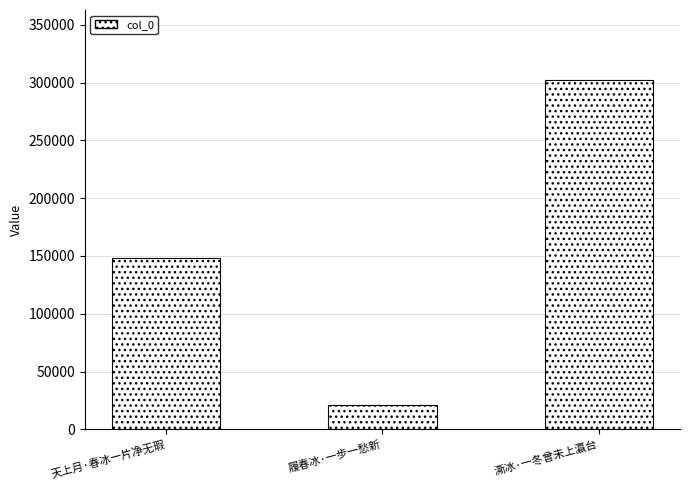

What is the smallest value displayed?

20977